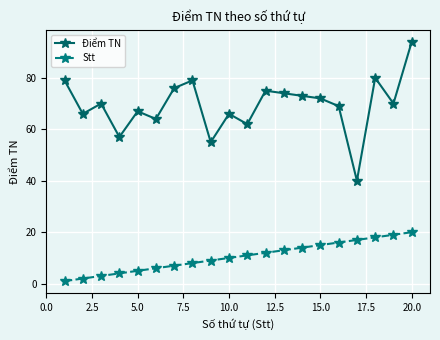

True or false: Điểm TN and Stt cross at least once.

False